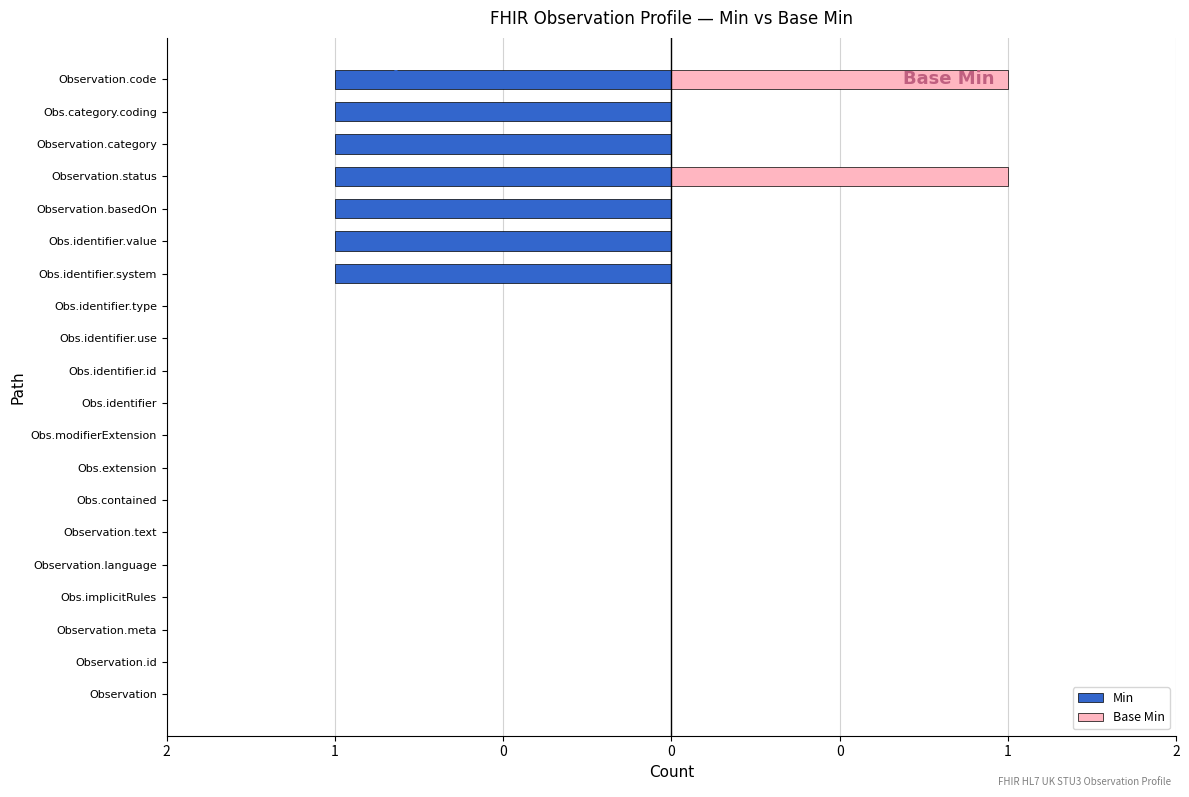

Which series has the widest spread of values?

Min